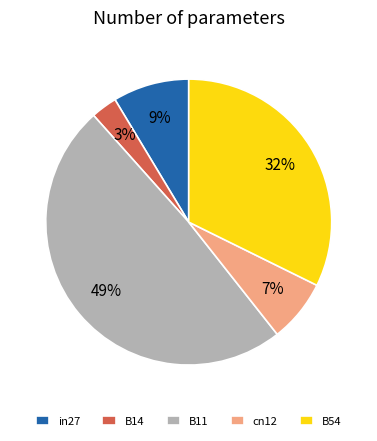

Which category has the smallest portion of the pie?

B14